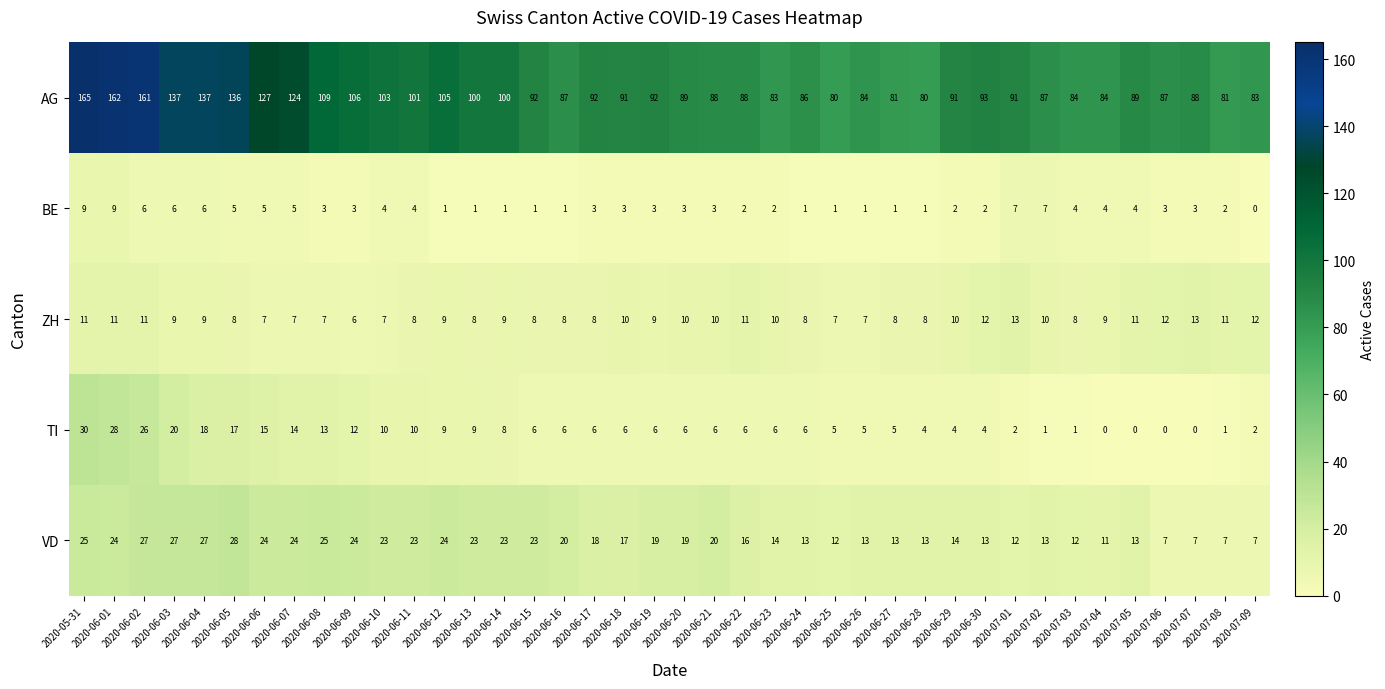

Which series has the largest range (max minus min)?

AG